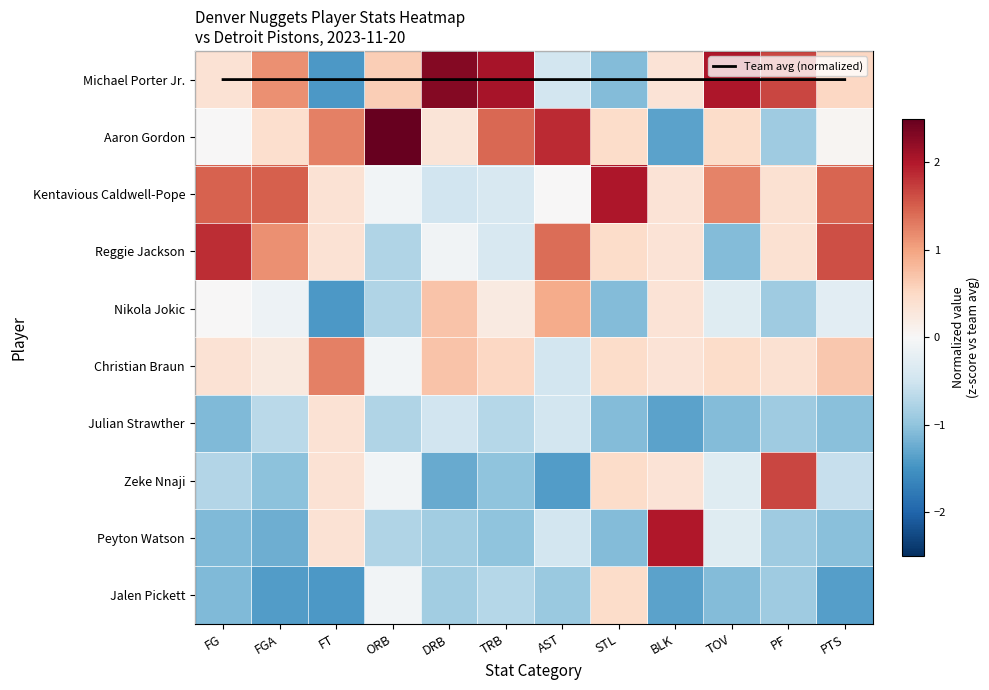

At which category is the sum across all series the highest?

FGA